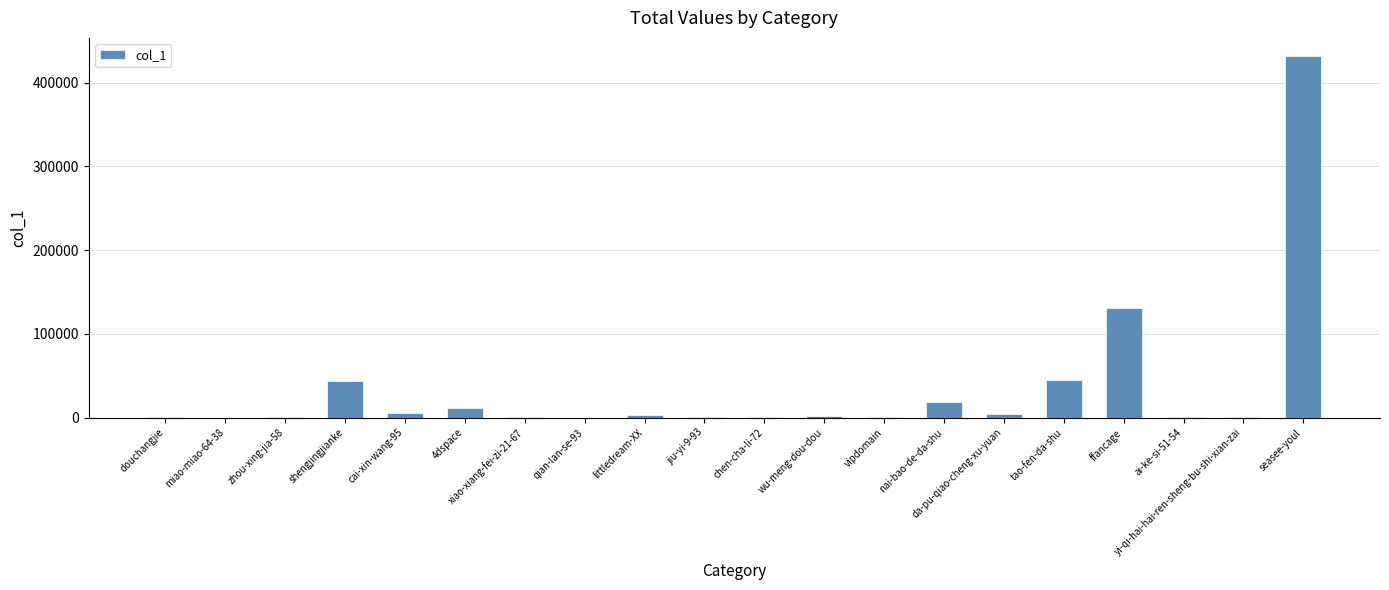

Which has a higher value, miao-miao-64-38 or tao-fen-da-shu?

tao-fen-da-shu